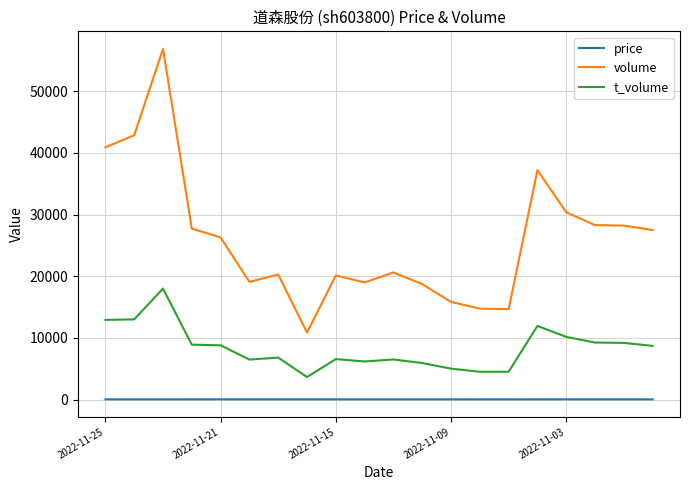

True or false: price has more than 2 points higher than both neighbors.

True